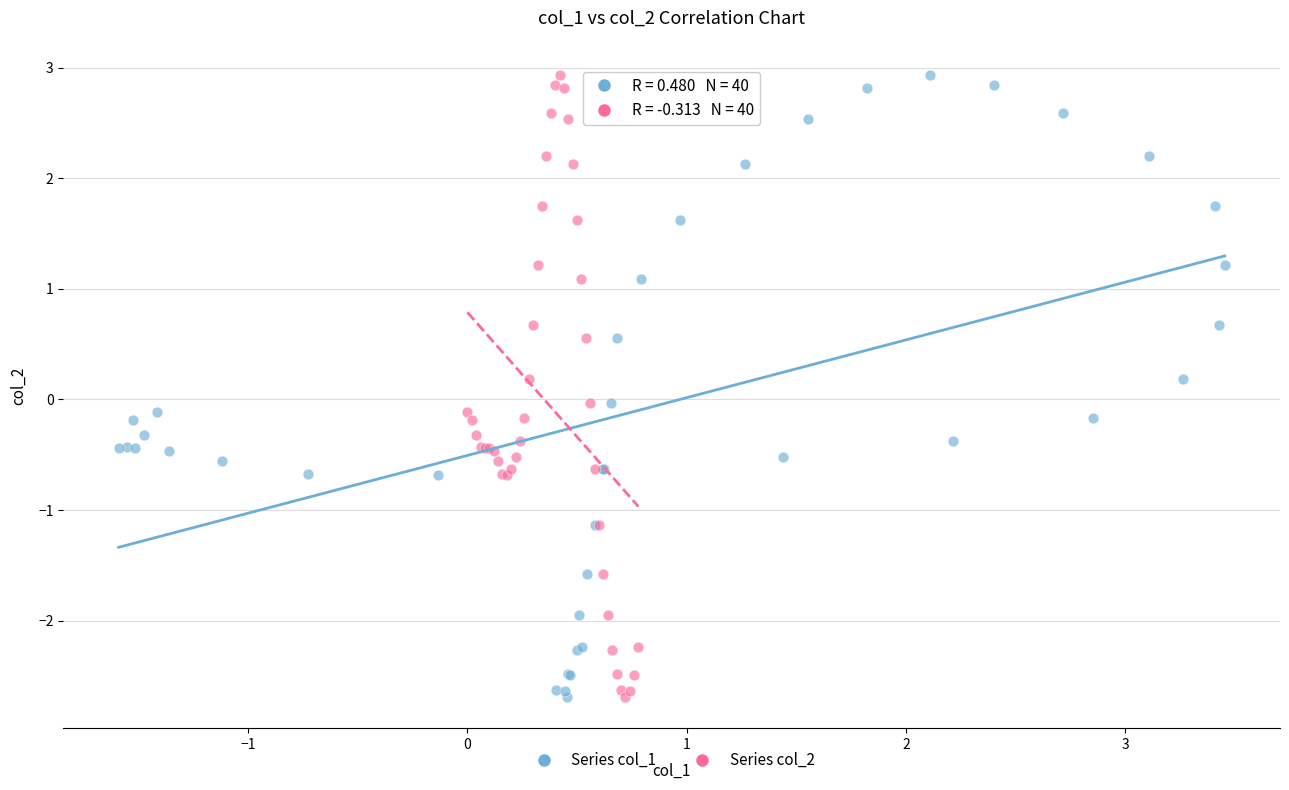

What are all the series names shown in the legend?

Series col_1, Series col_2